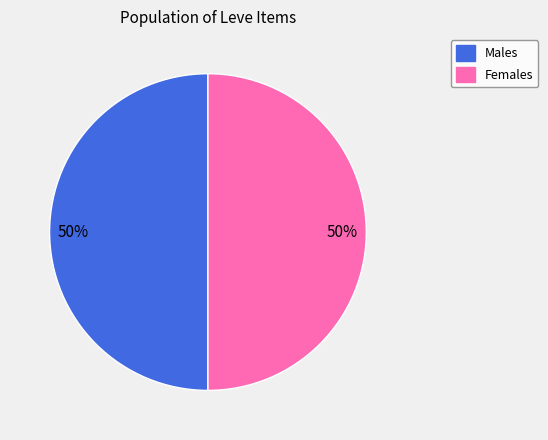

To the nearest percent, what is the average slice percentage?

50%